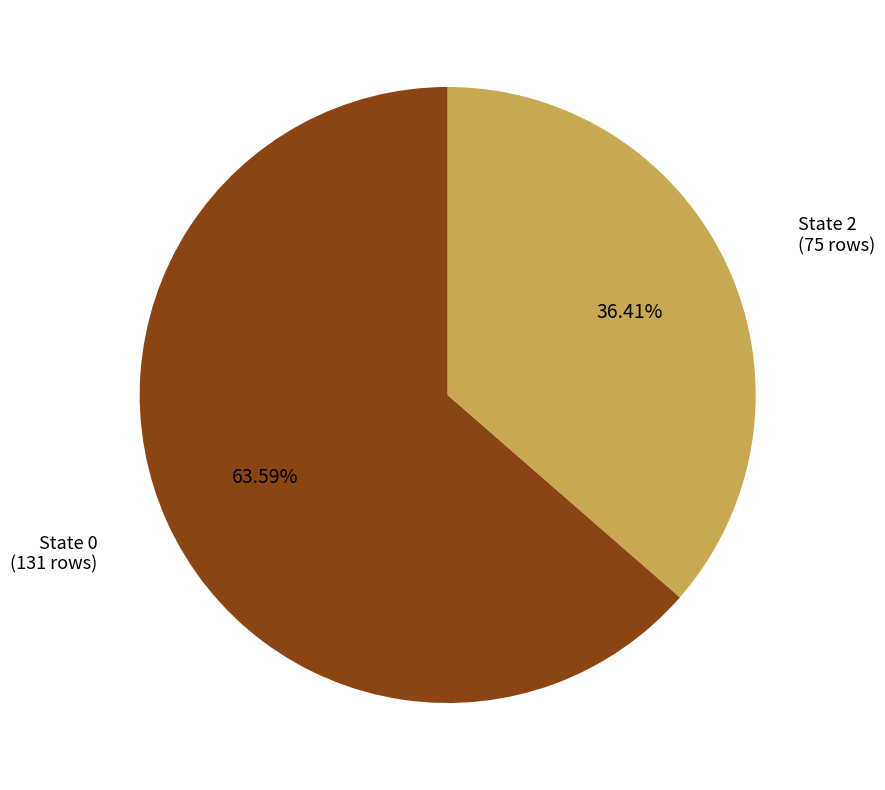

Is there any slice that represents more than half of the pie?

Yes